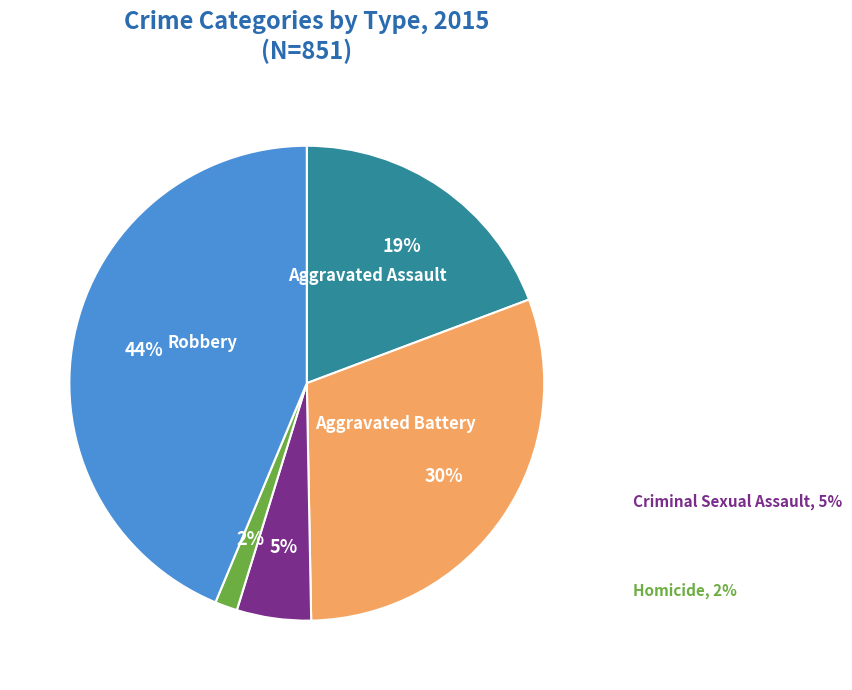

To the nearest percent, what is the difference between the largest and smallest slice percentages?

42%